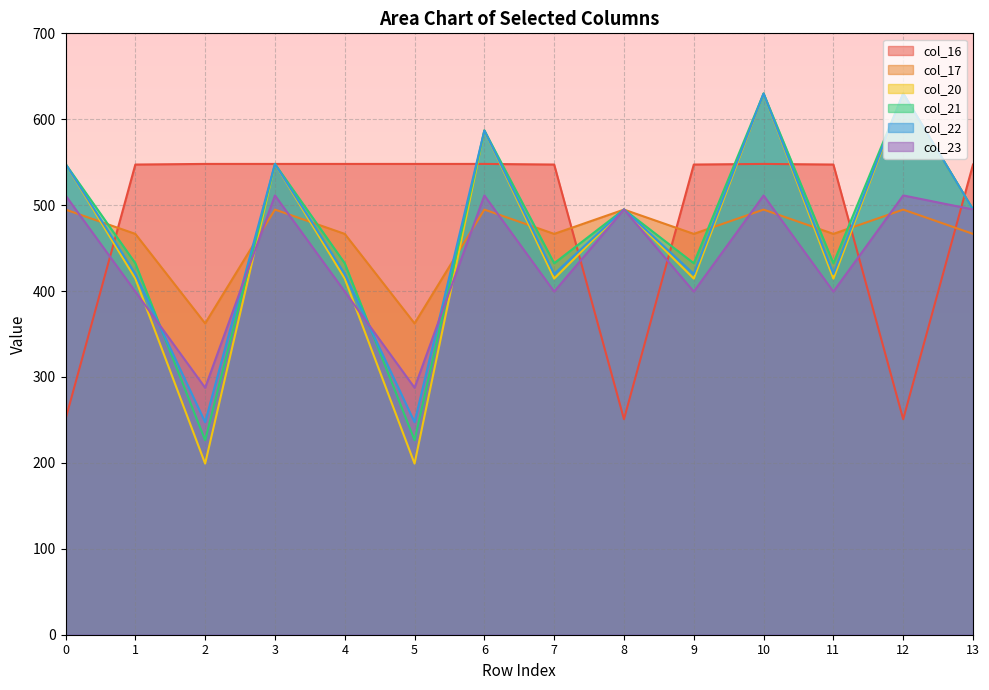

Between which two adjacent categories do col_20 and col_23 first intersect?

1 and 2